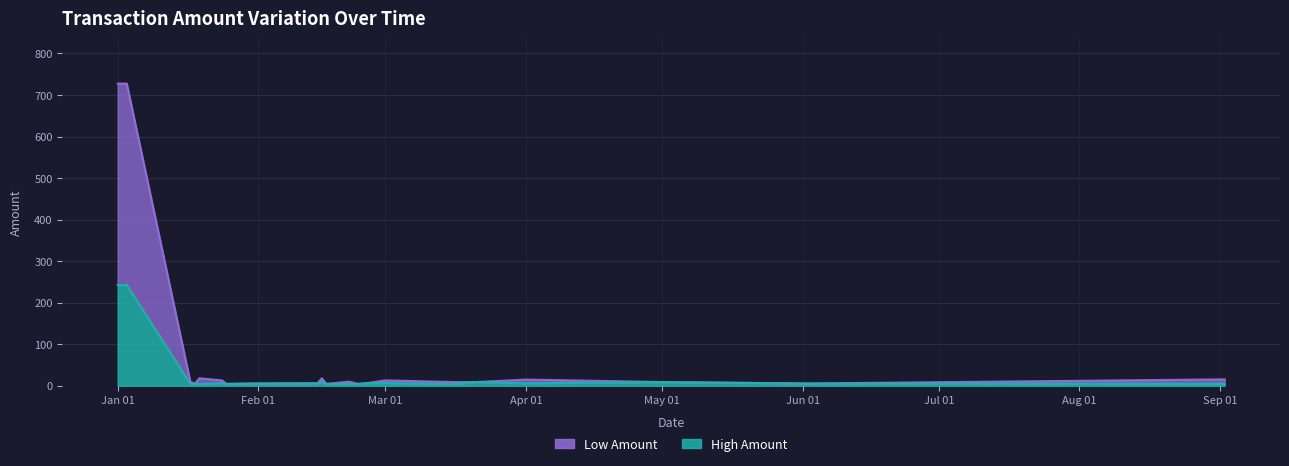

True or false: High Amount has more than 2 interior local peaks.

True